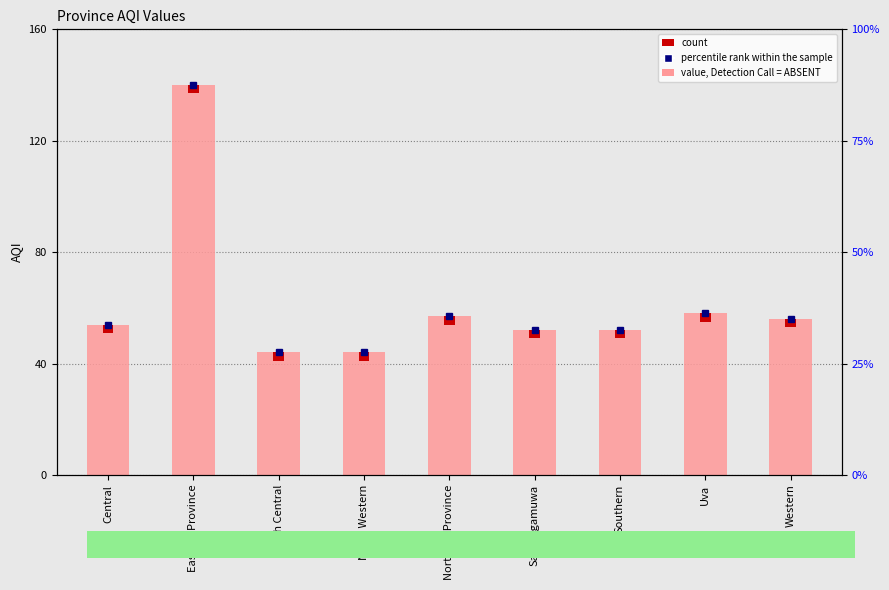

Rank the categories by value from highest to lowest.

Eastern Province, Uva, Northern Province, Western, Central, Sabaragamuwa, Southern, North Central, North Western